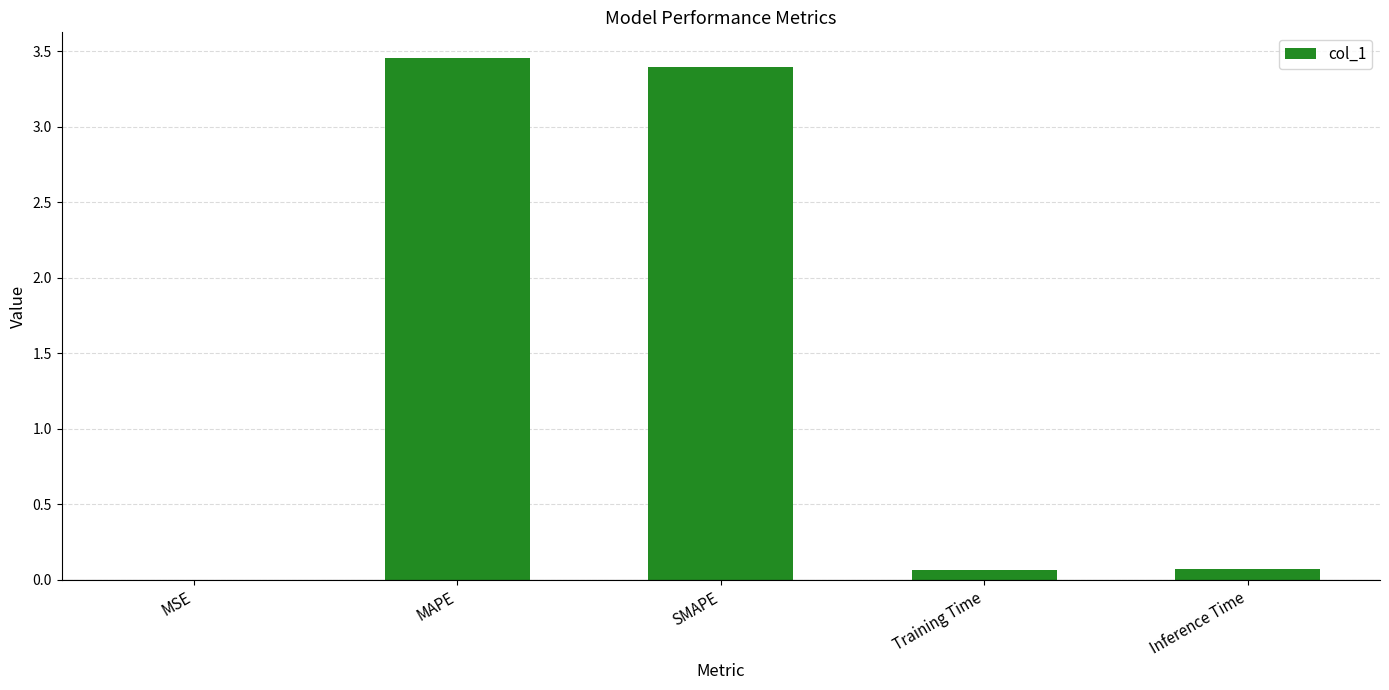

Which has a higher value, Inference Time or MAPE?

MAPE